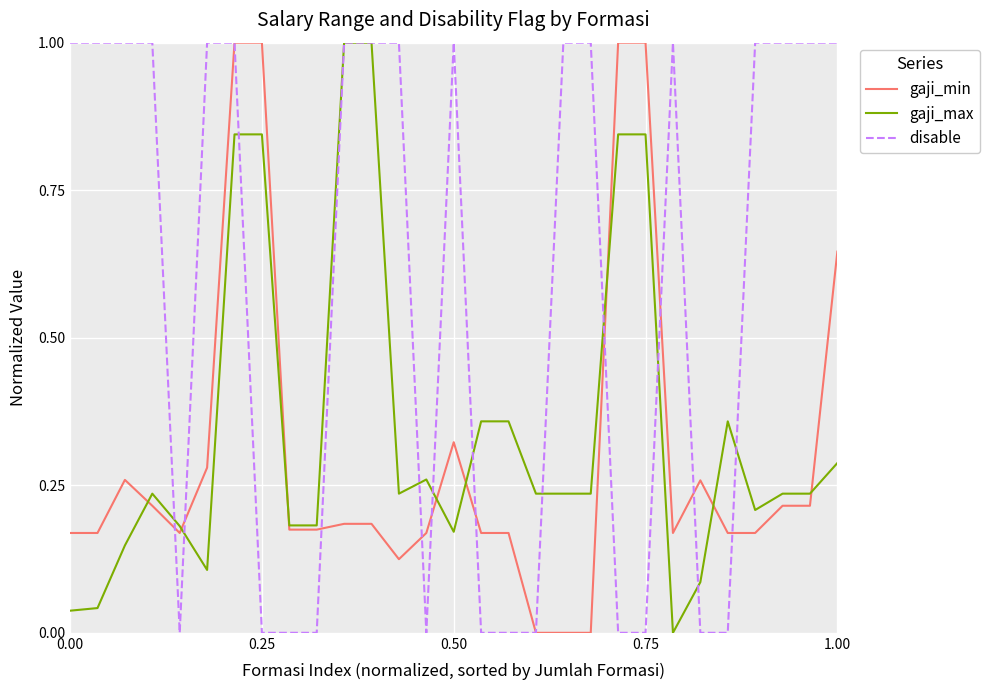

Which series has the largest total across all categories?

disable